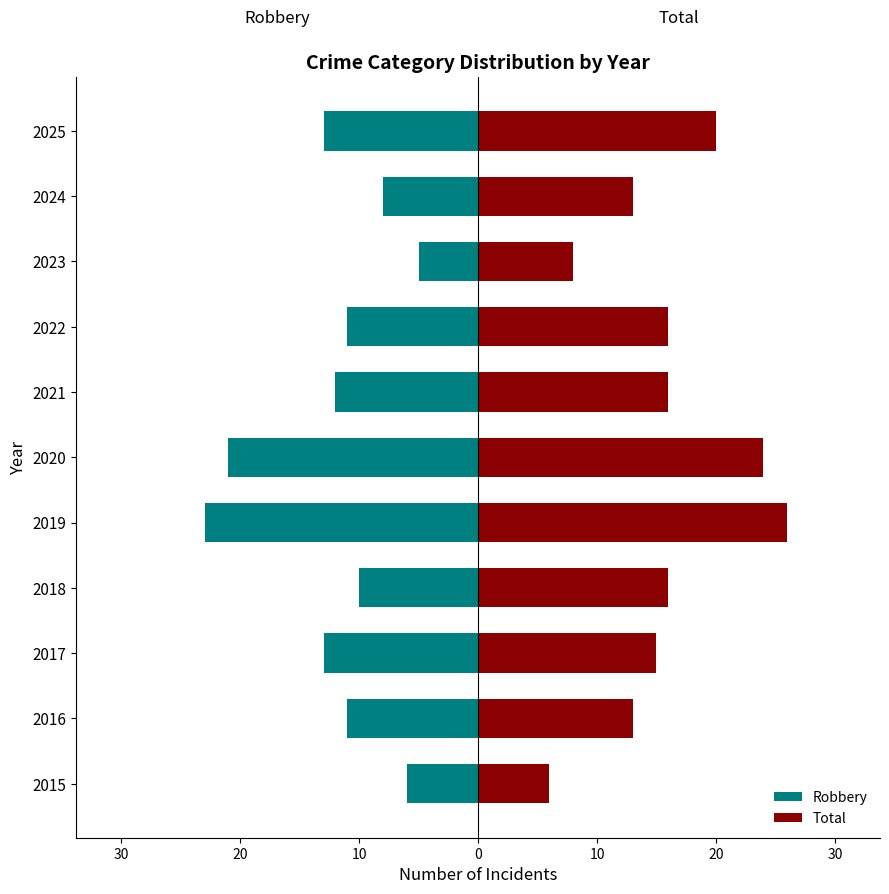

Which series has the largest total across all categories?

Total